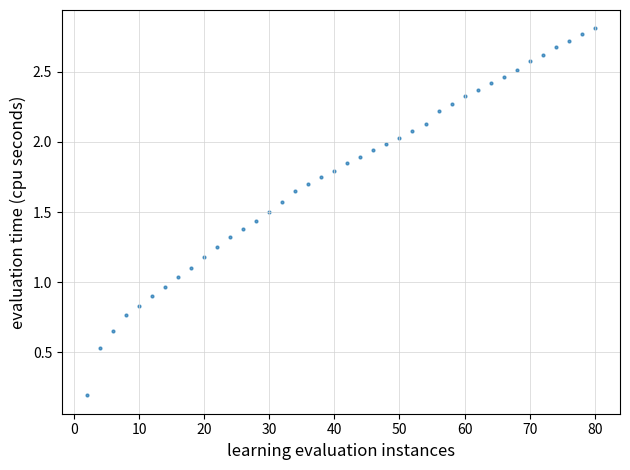

What is the range of X values (max minus min)?

78.0